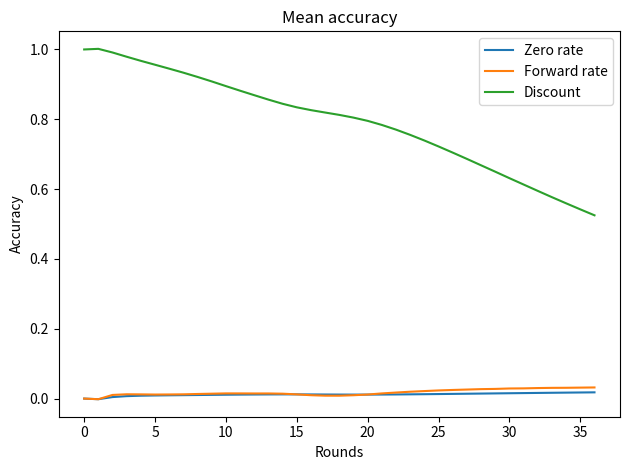

True or false: Zero rate and Discount intersect in this chart.

False